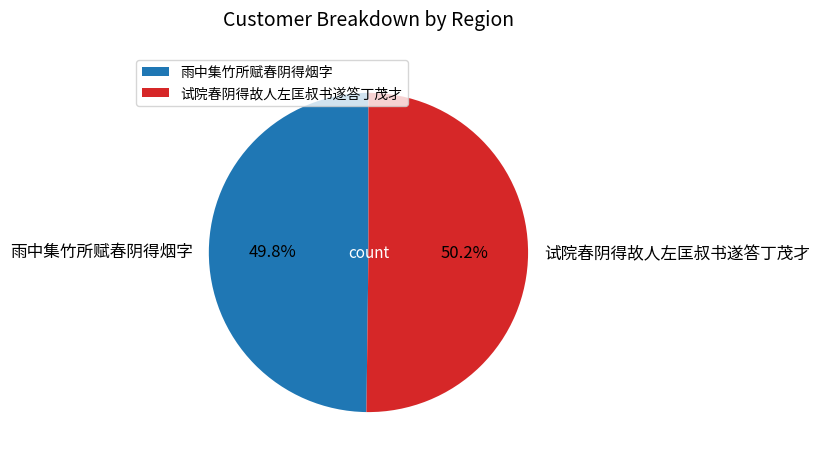

What percentage is NOT represented by 雨中集竹所赋春阴得烟字?

50.2%